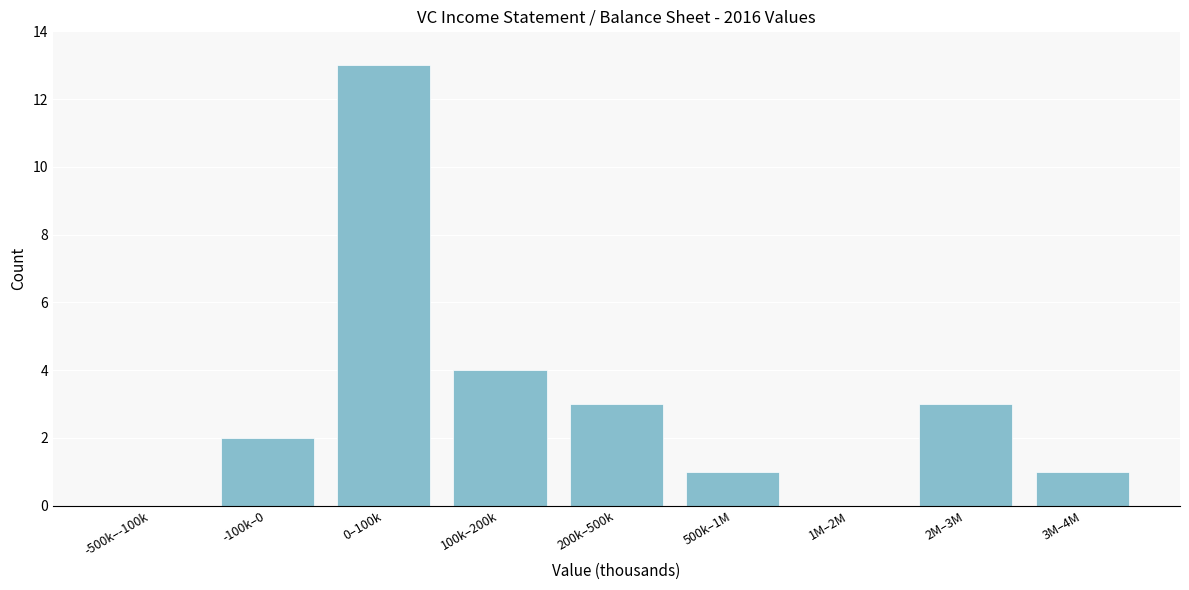

Reading left to right, transcribe all the data shown in this chart.

-500k–-100k=0	-100k–0=2	0–100k=13	100k–200k=4	200k–500k=3	500k–1M=1	1M–2M=0	2M–3M=3	3M–4M=1